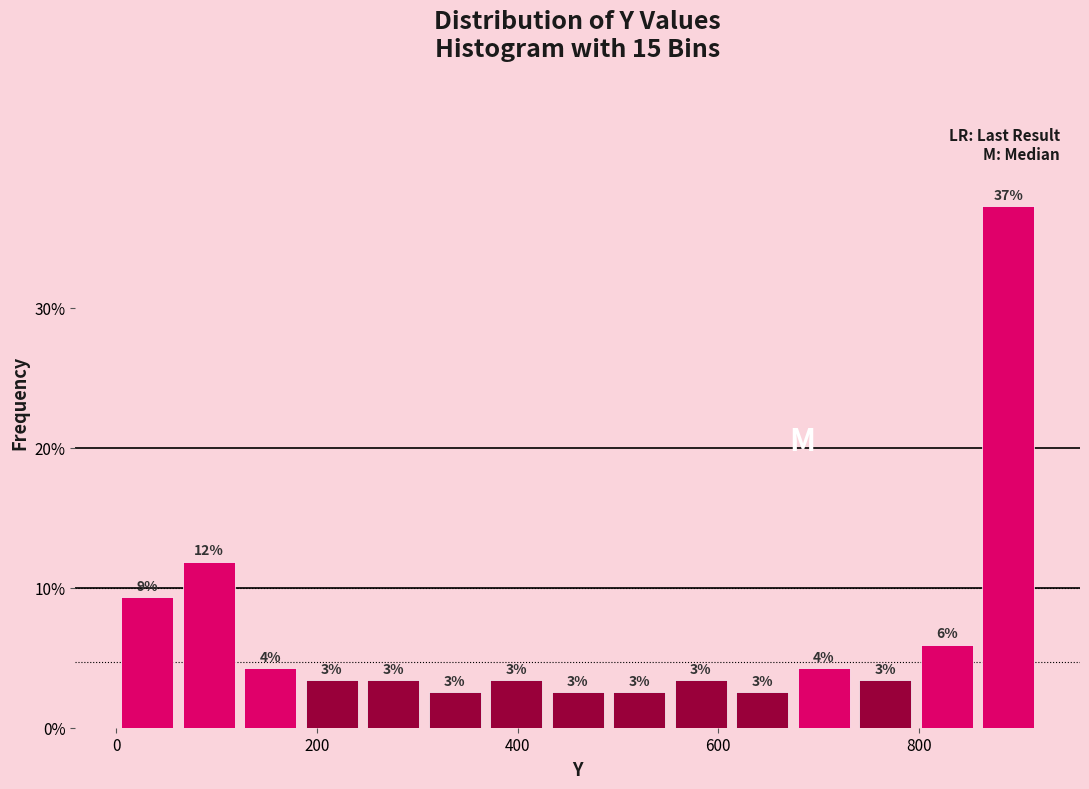

Around what value on the x-axis is the tallest bar? Give the approximate position of its centre, as read against the axis.

880